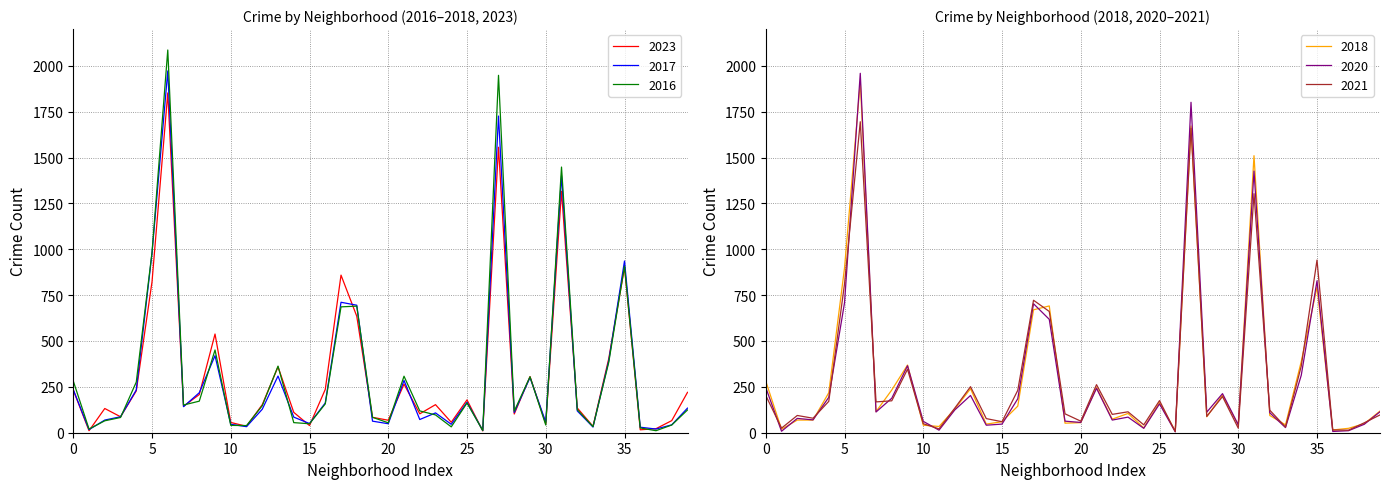

What is the highest value of the 2017 series?

1972